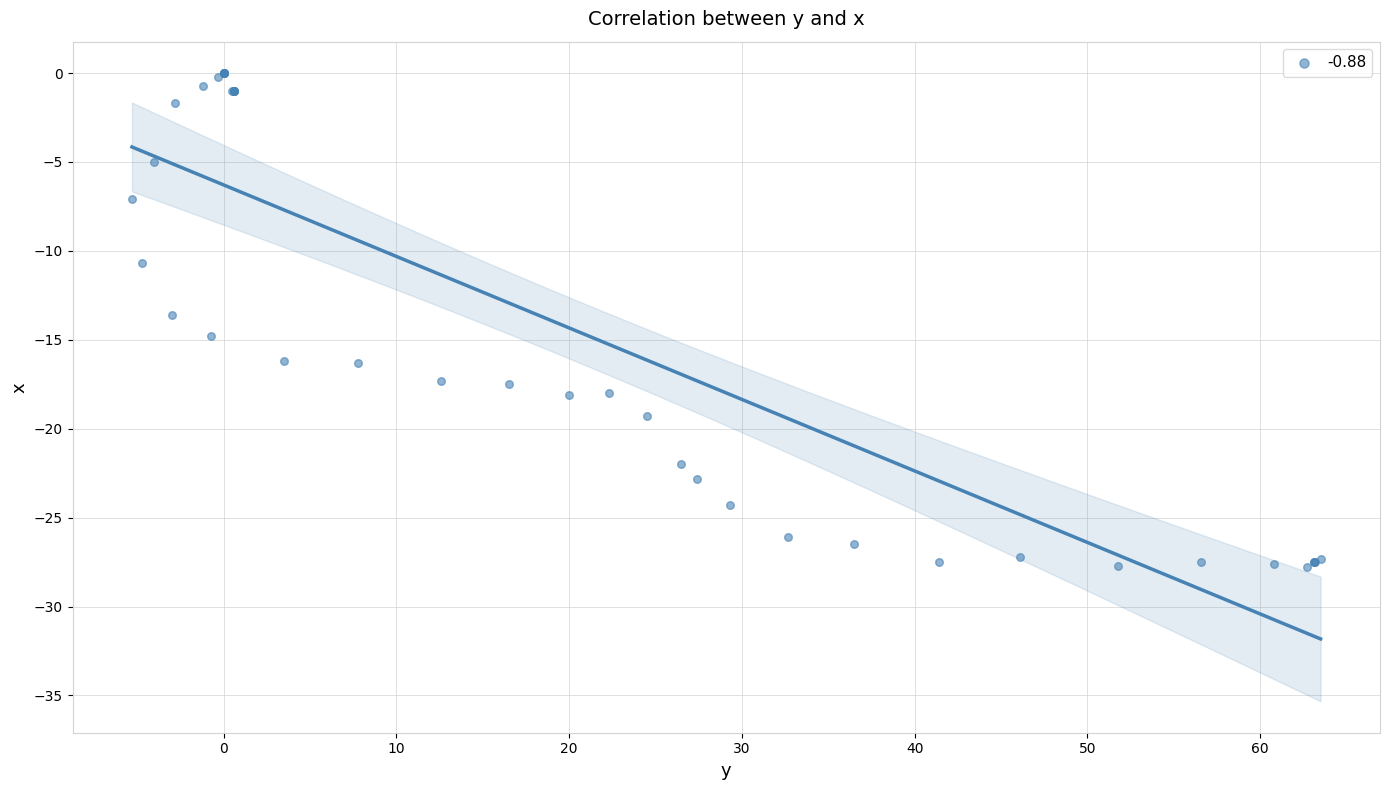

What Y value in the scatter plot is closest to -13?

-13.6